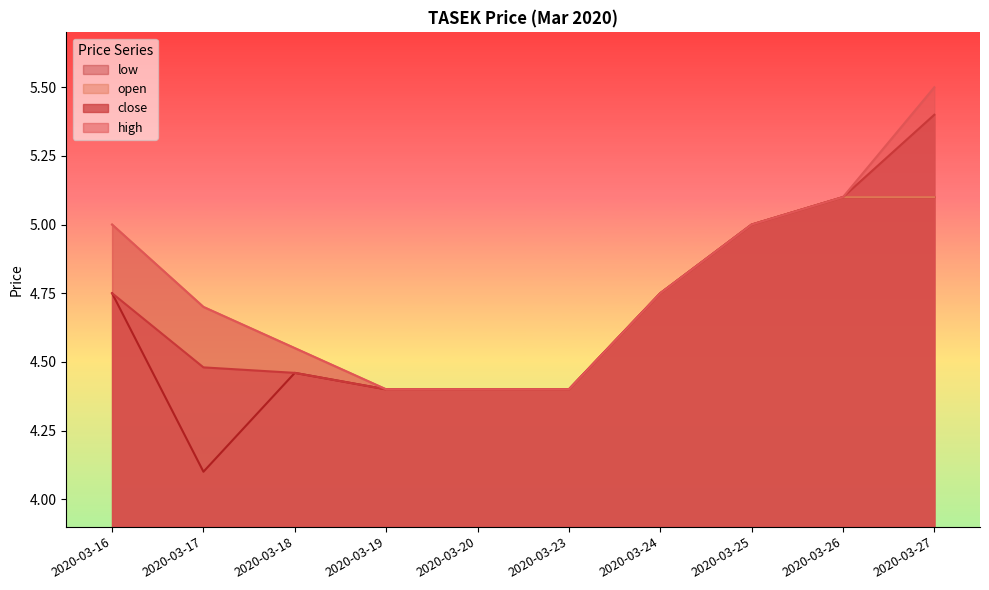

Which category has the lowest value in the high series?

2020-03-19